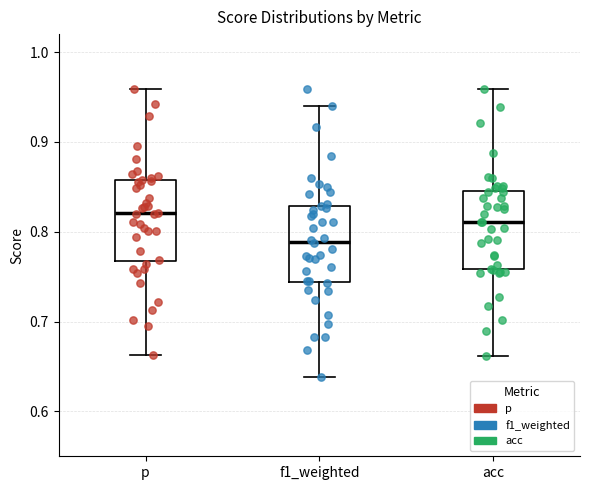

Reading left to right, read every box against the y-axis: the position of its median line, the range the box covers, and the ends of its whiskers. The values are not printed on the chart, so give them approximately, as read against the axis.

p: median 0.82, box 0.77 to 0.86, whiskers 0.66 to 0.96
f1_weighted: median 0.79, box 0.74 to 0.83, whiskers 0.64 to 0.94
acc: median 0.81, box 0.76 to 0.85, whiskers 0.66 to 0.96